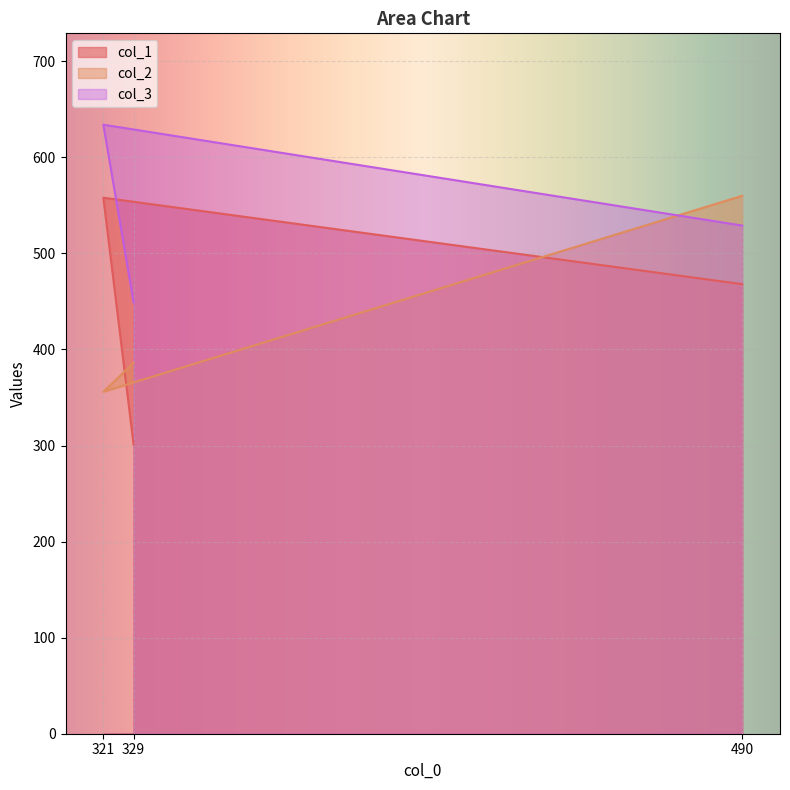

What is the maximum value for col_1?

558